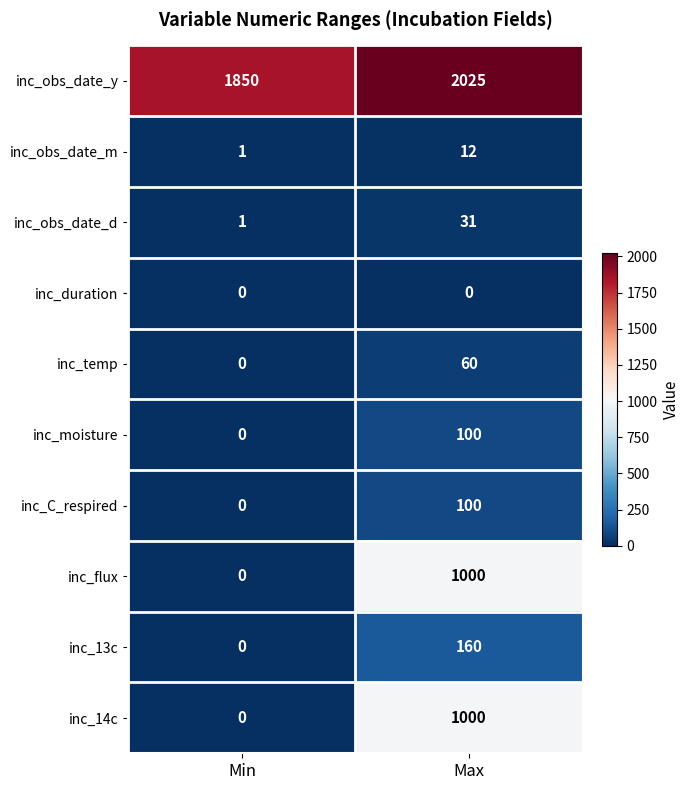

What is the difference between the inc_obs_date_y values at Min and Max?

175